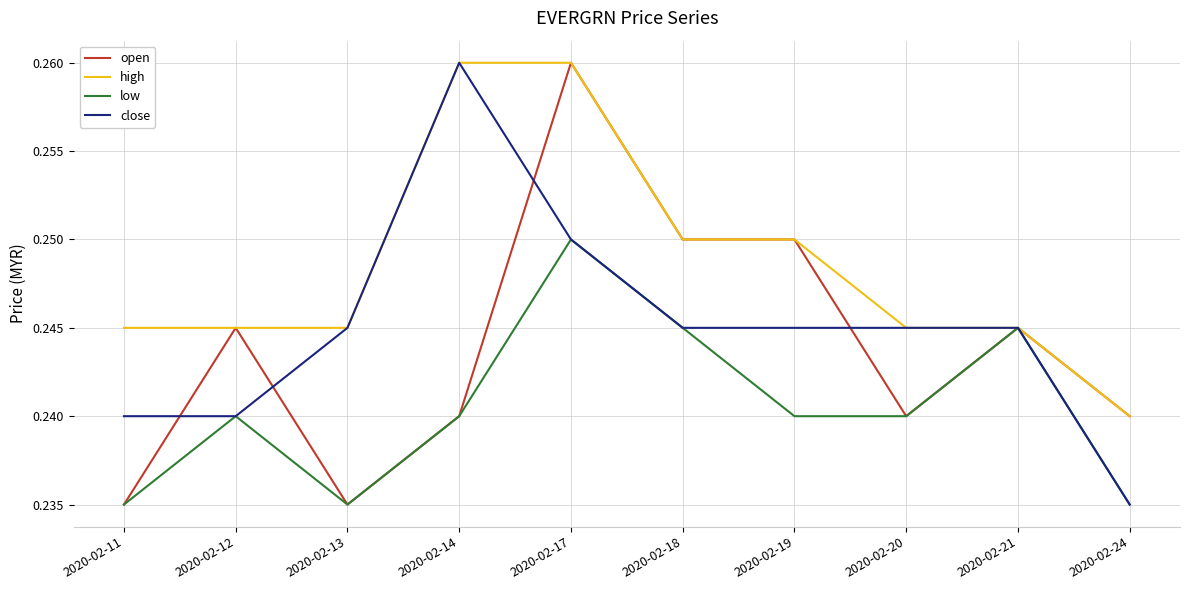

Which series changed the most between 2020-02-11 and 2020-02-13?

close